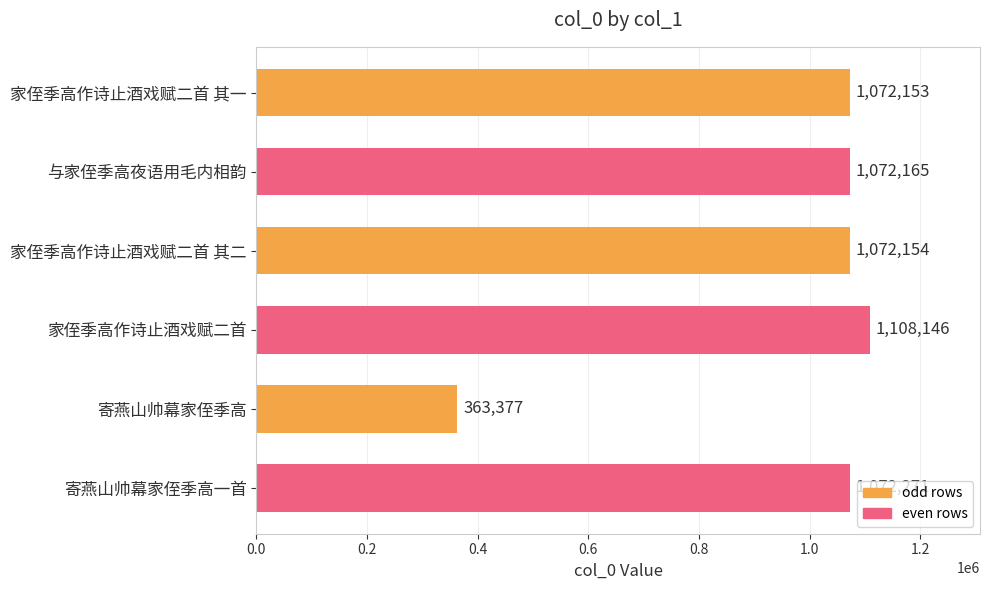

Reading bottom to top, transcribe all the data shown in this chart.

1072271	363377	1108146	1072154	1072165	1072153